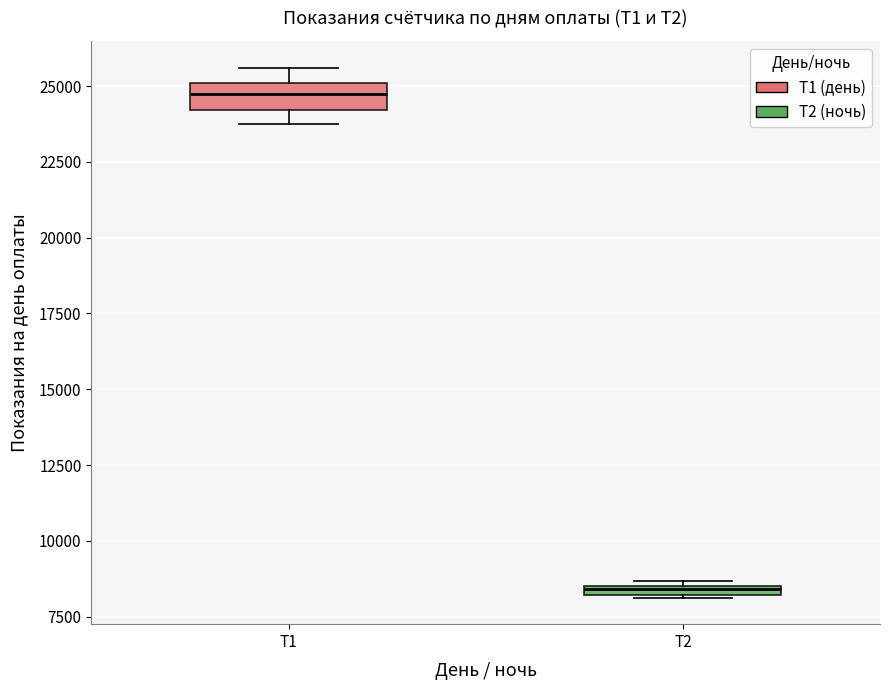

Where is the upper edge of the box for Т1 on the y-axis? The values are not printed on the chart, so give them approximately, as read against the axis.

25000